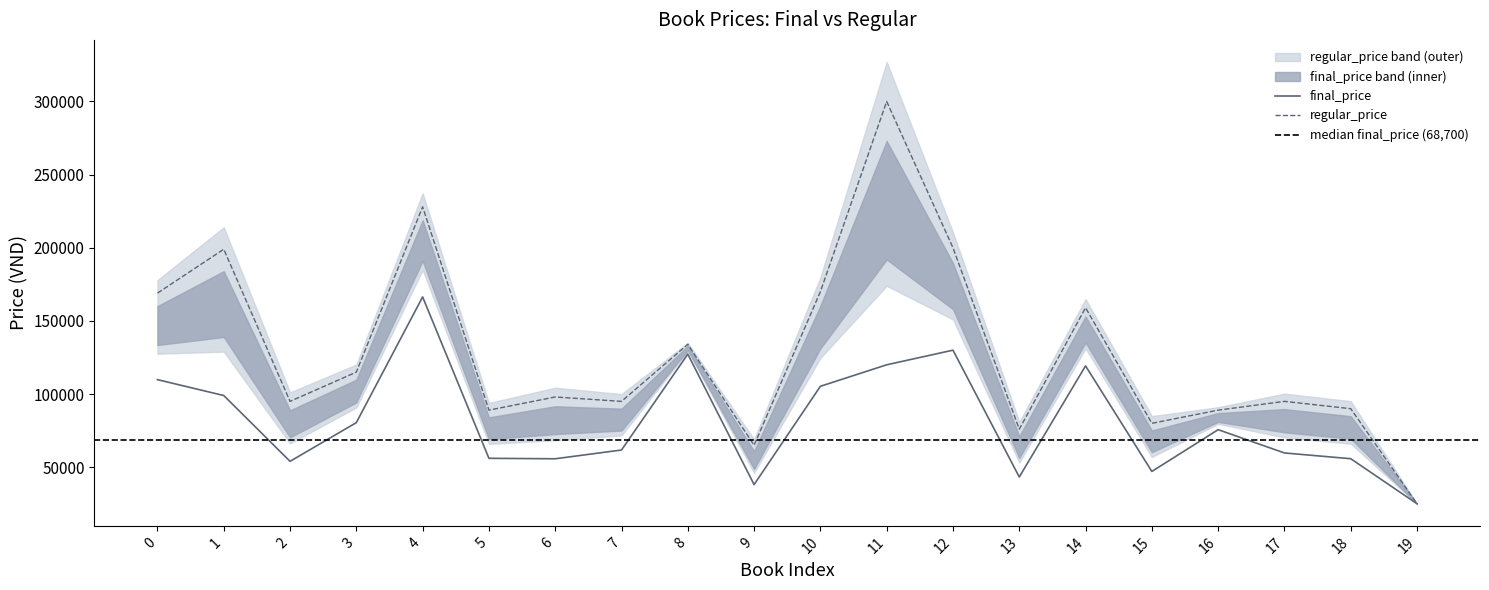

Which series has the largest range (max minus min)?

regular_price